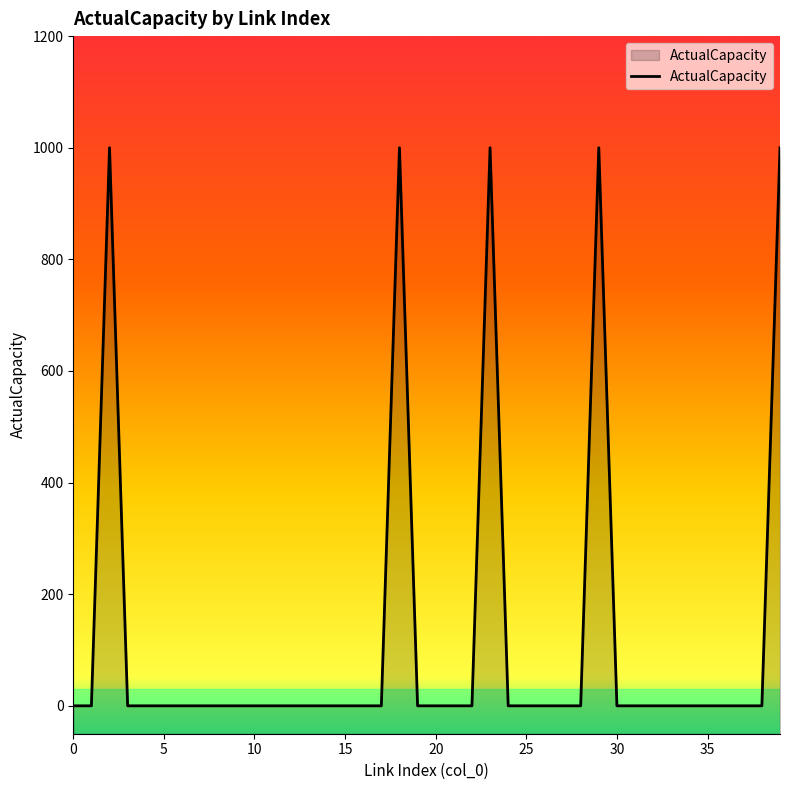

What is the change in value from 11 to 18?

+1000